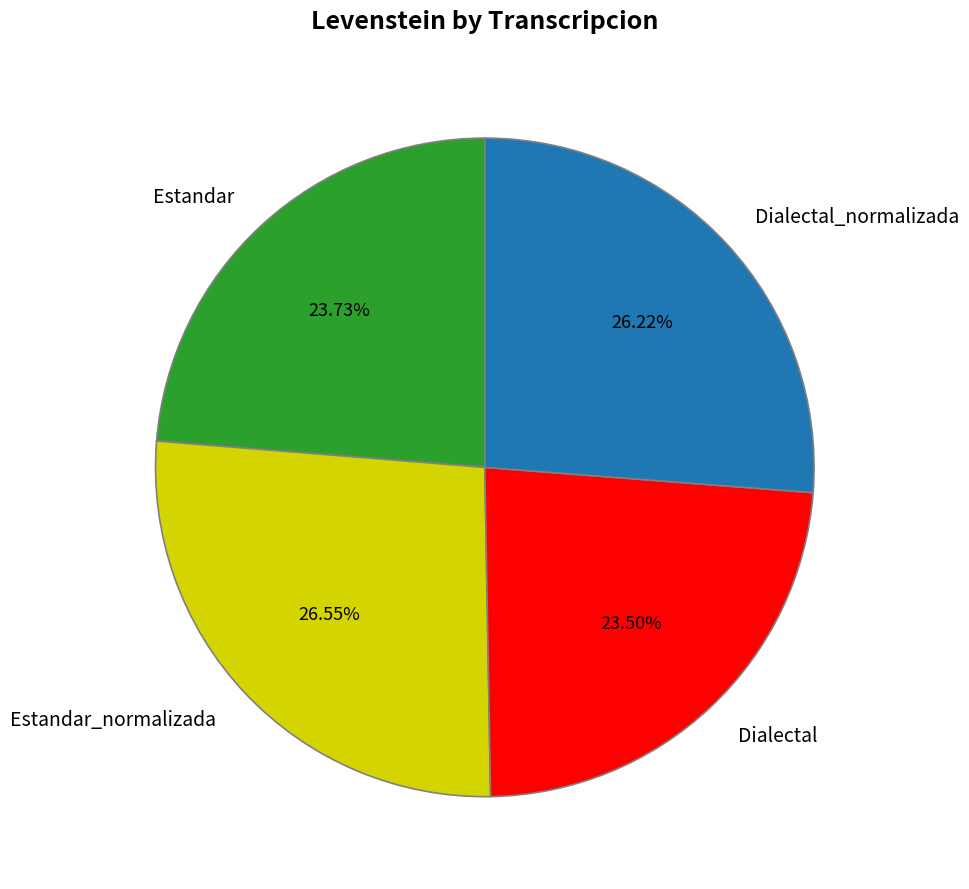

Approximately how many times larger is the value at Dialectal compared to Estandar_normalizada?

0.9